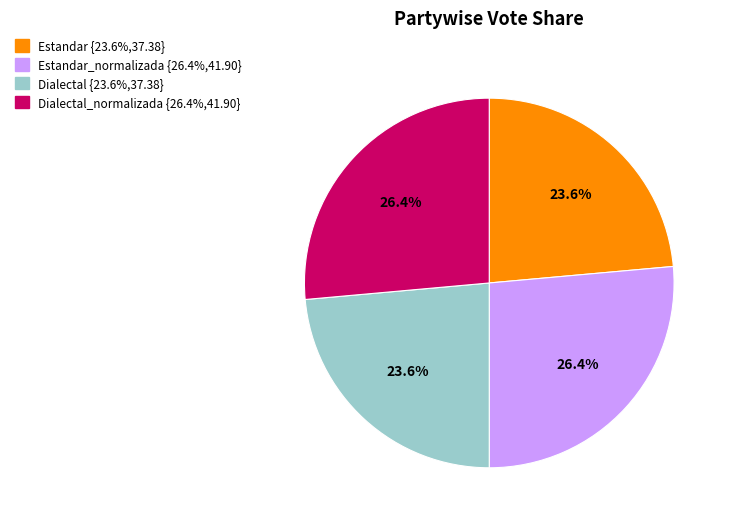

Is there a majority slice in this chart?

No